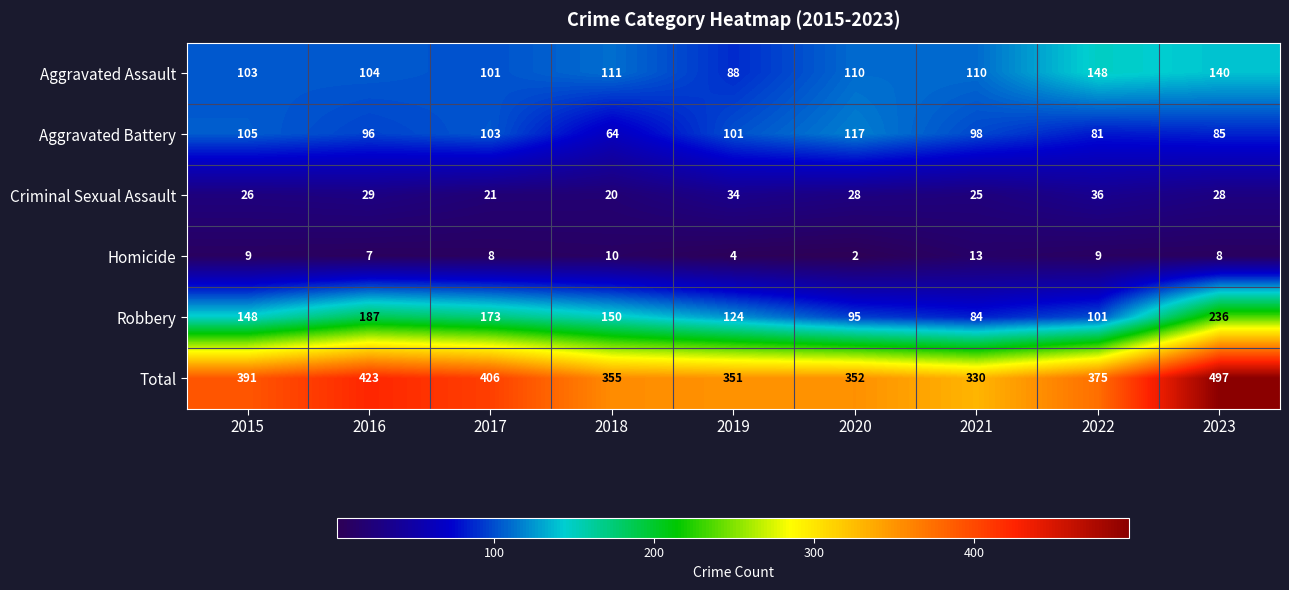

What value does the Aggravated Battery series have at 2017, to the nearest 10?

100